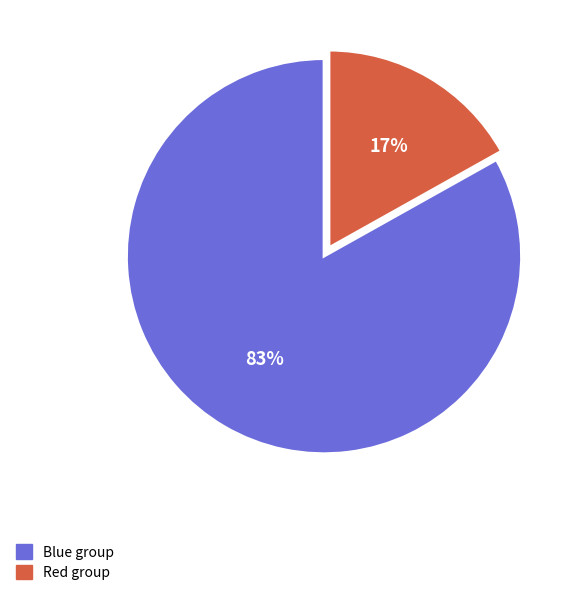

To the nearest percent, what is the average slice percentage?

50%